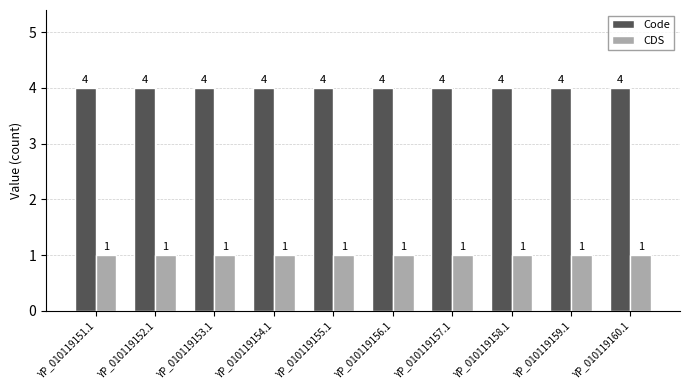

How many bars are there in total?

20